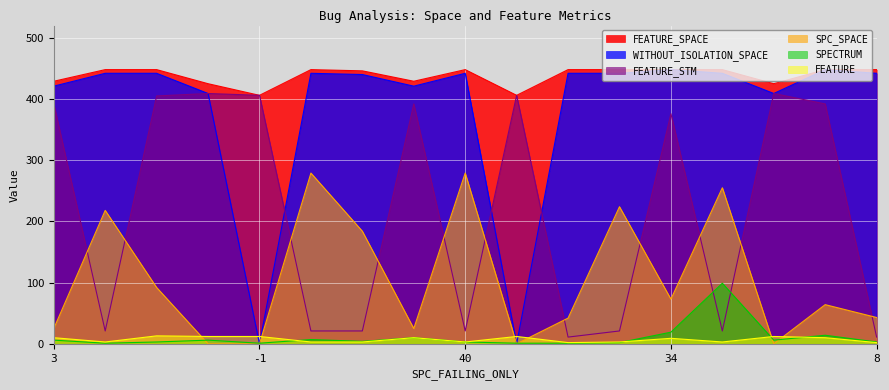

What value does the FEATURE_STM series have at 33?

392